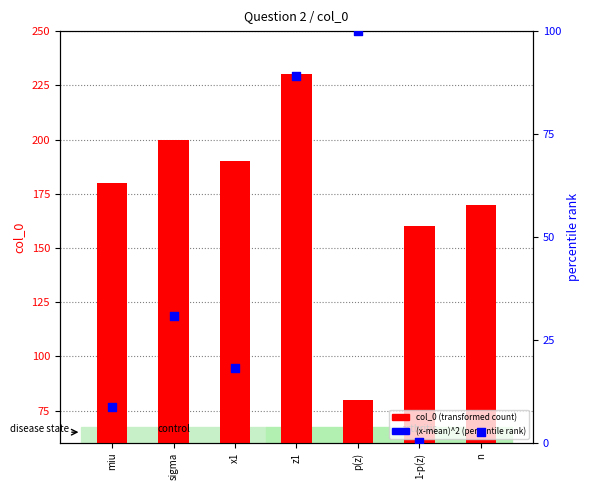

Which series reaches the minimum Y coordinate?

(x-mean)^2 pct